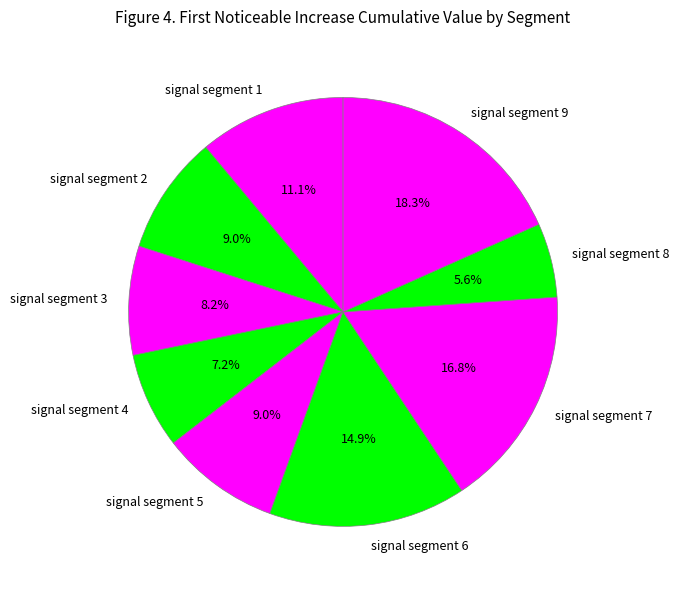

To the nearest percent, what is the combined percentage of signal segment 4 and signal segment 7?

24%